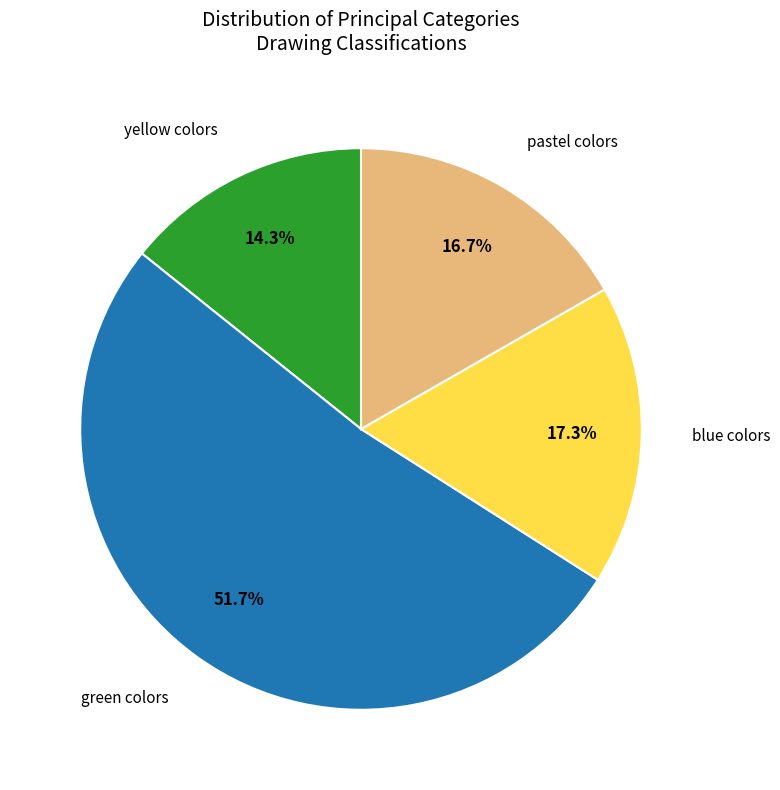

Is there a majority slice in this chart?

Yes